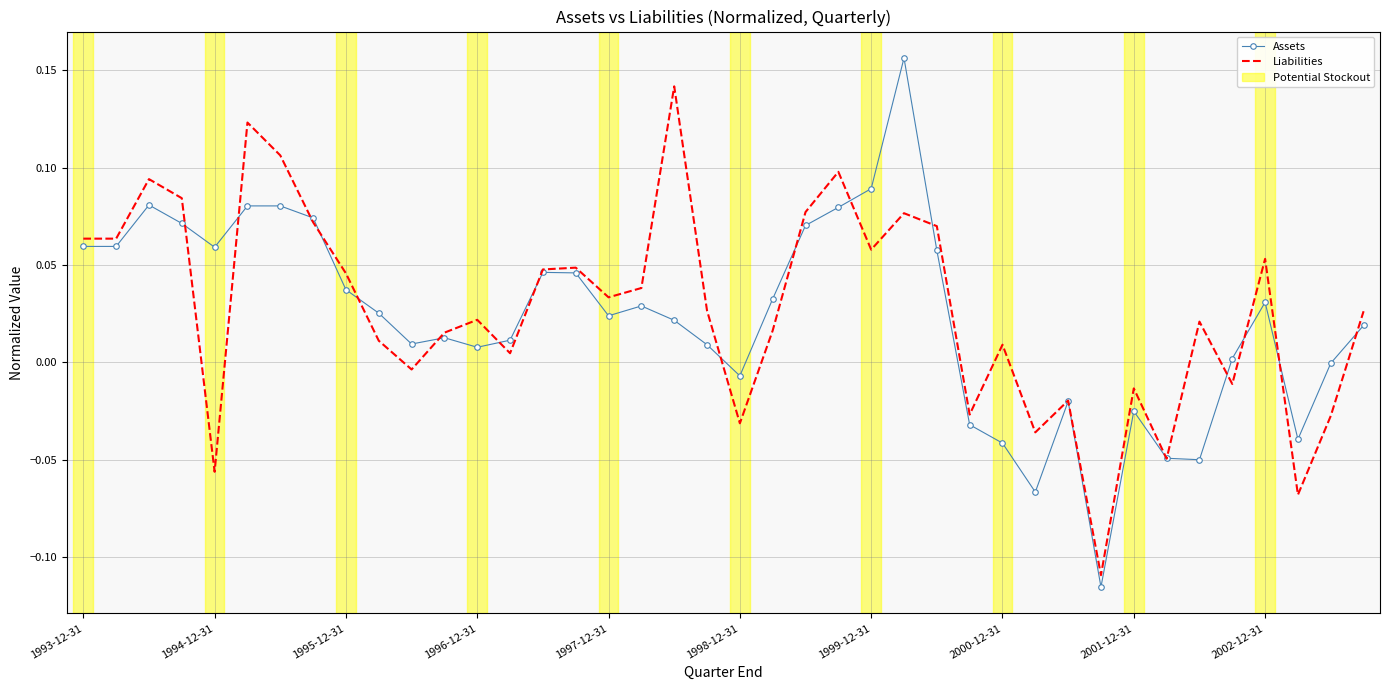

Which series has the widest spread of values?

Assets